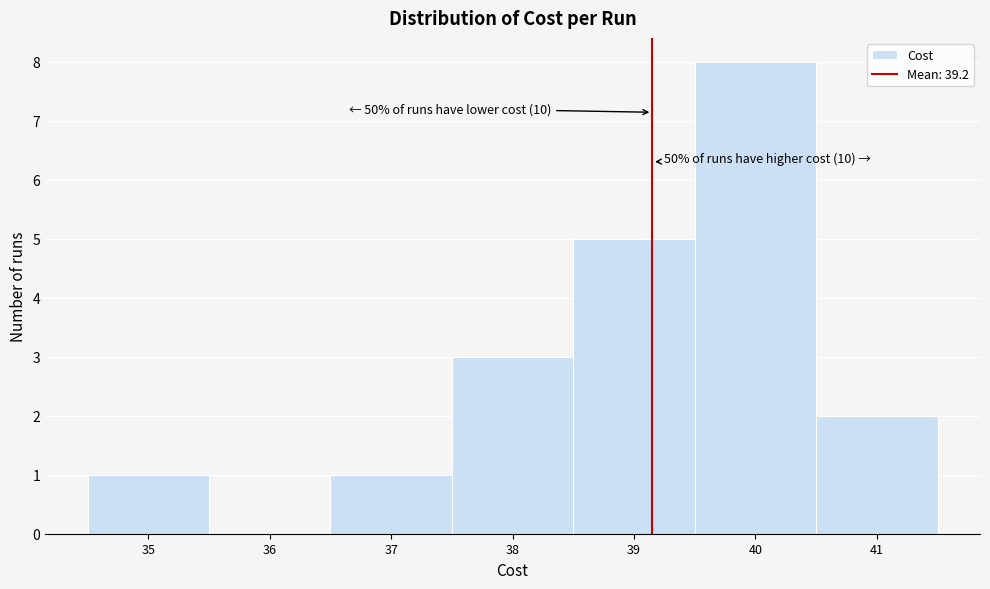

Over which range of the x-axis is the bar tallest?

39.5 to 40.5